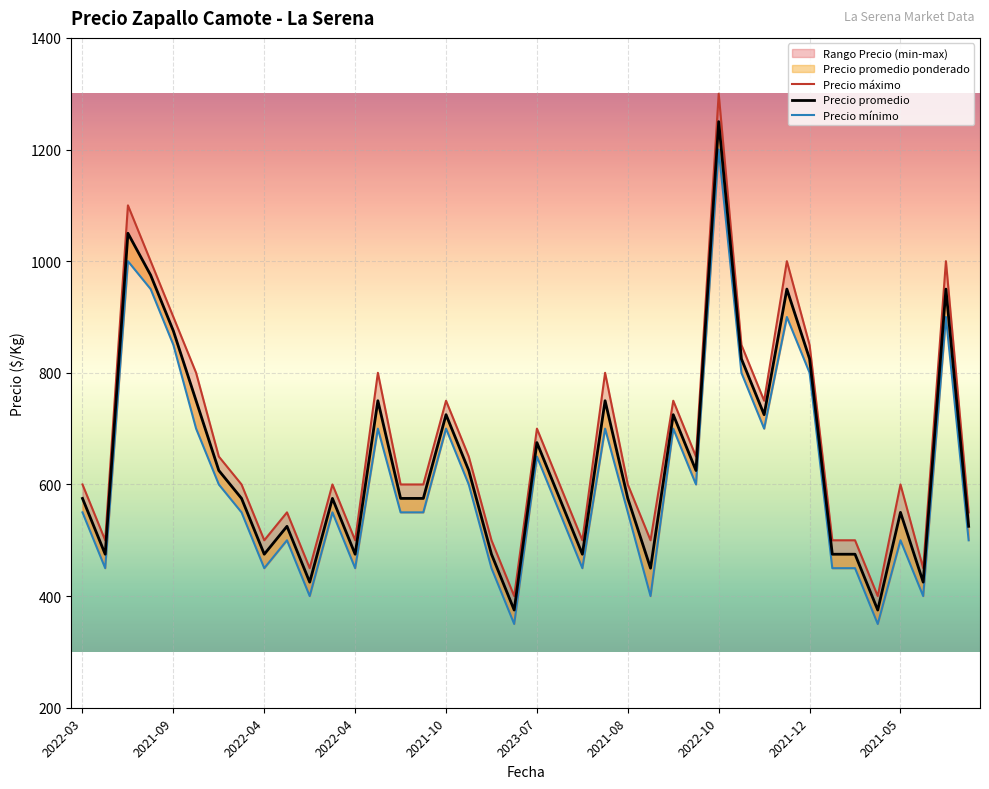

Is this an area chart (filled region under the line)?

No